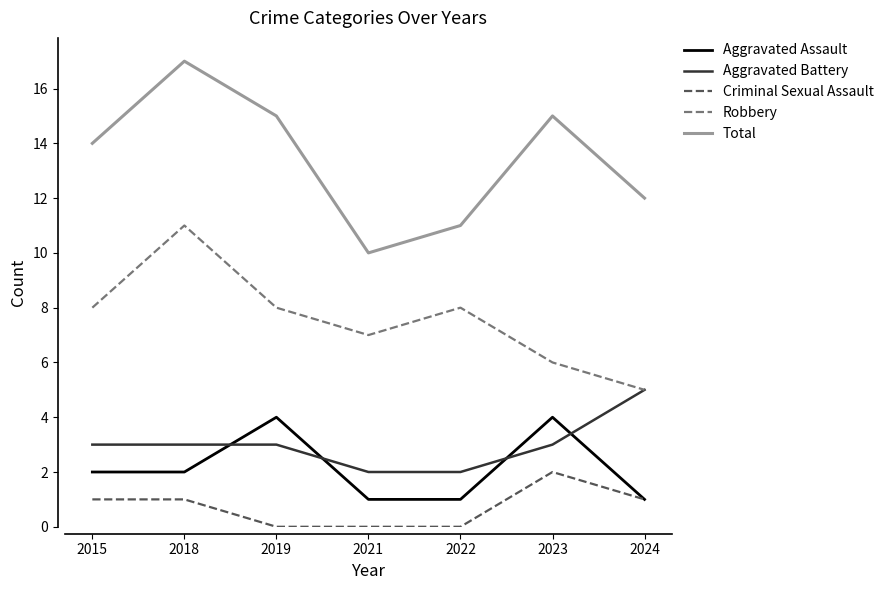

How many lines are shown in the chart?

5